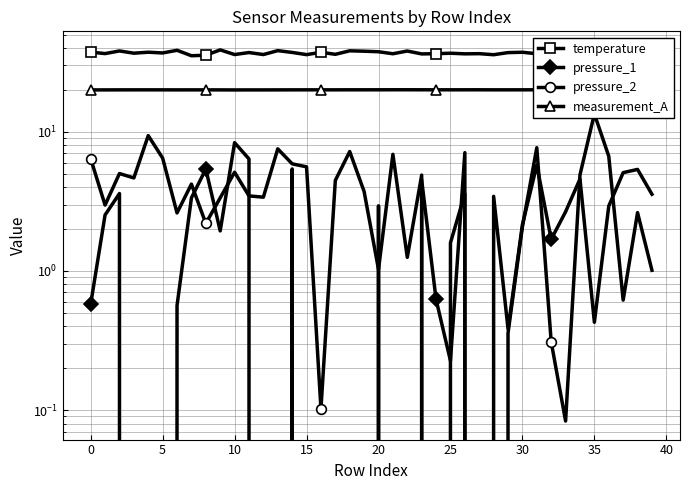

How many interior local peaks does the pressure_2 series have?

12